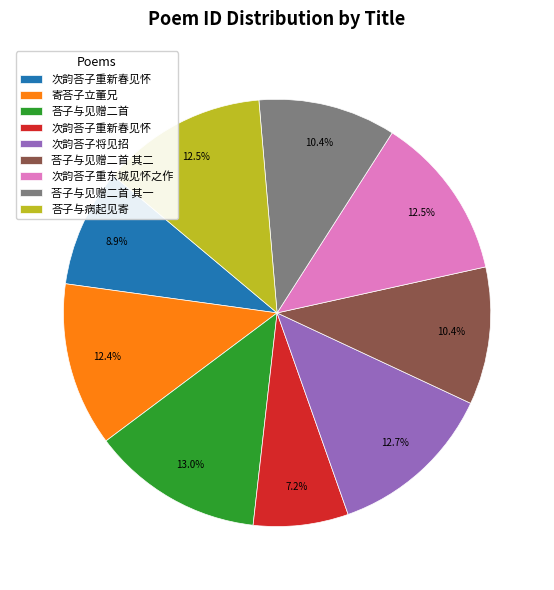

Is there a majority slice in this chart?

No